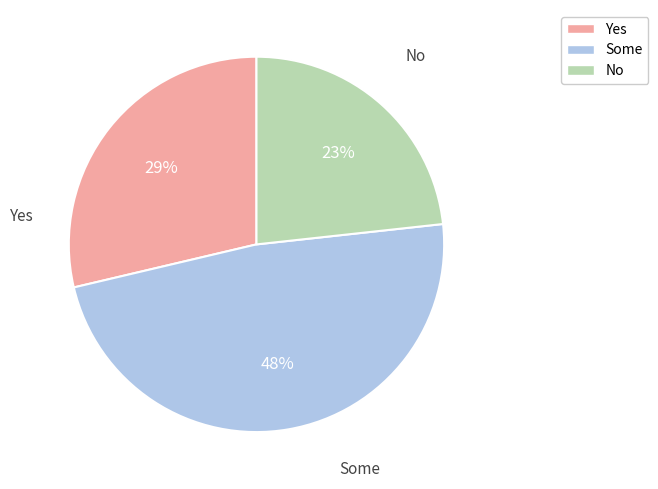

Does any single category account for the majority?

No